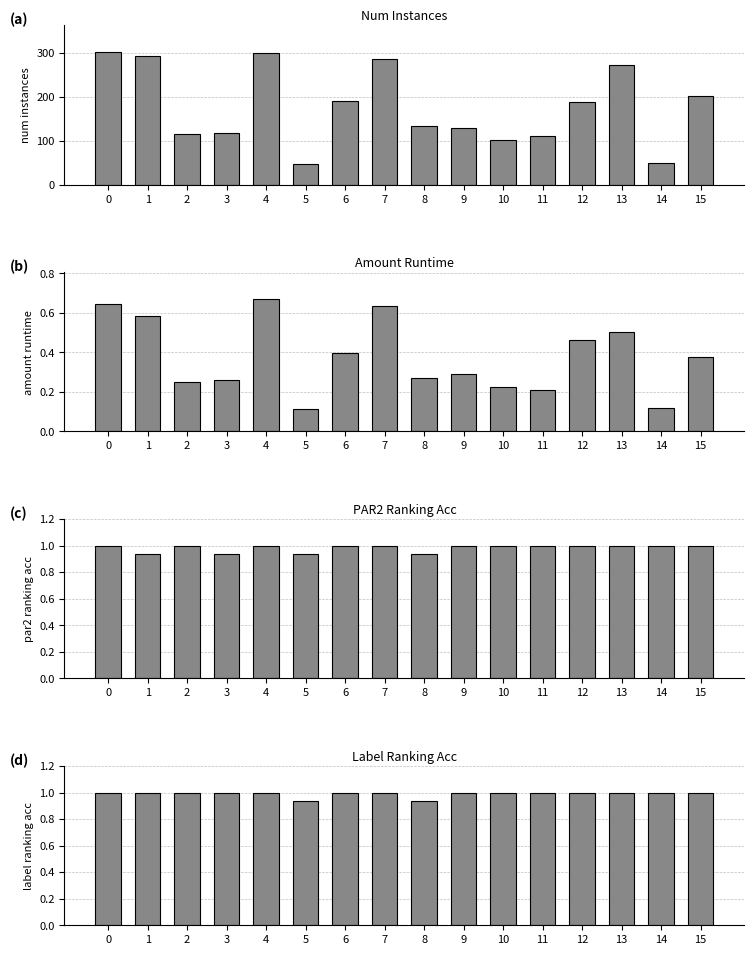

How many bars are there in each group?

4